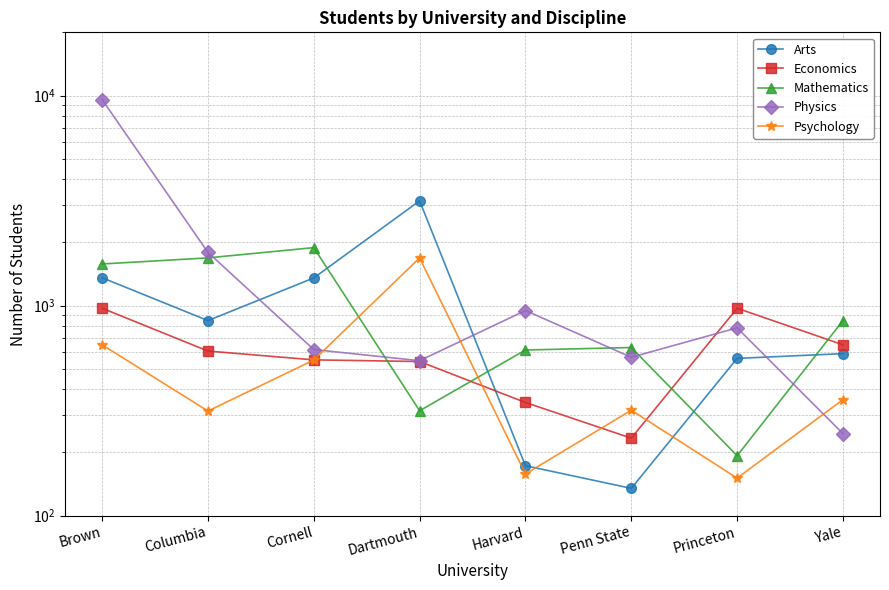

True or false: Mathematics and Economics intersect in this chart.

True